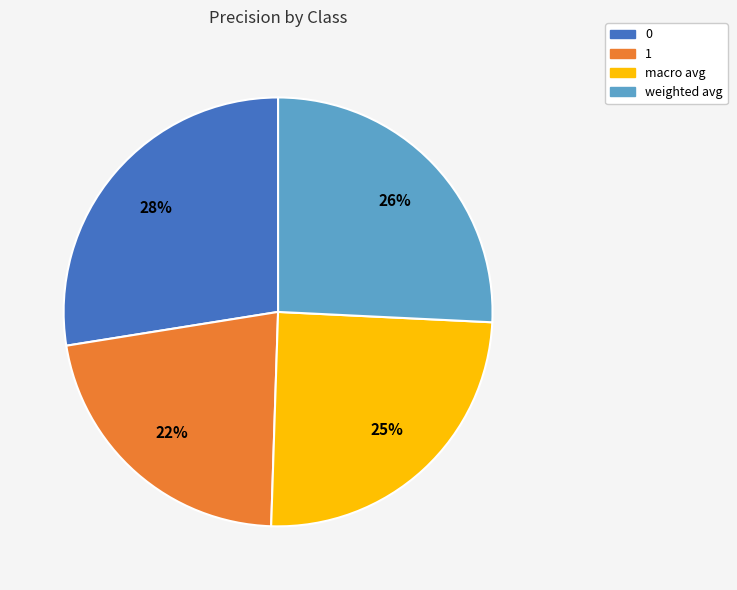

To the nearest percent, what percentage of the pie is 0?

28%